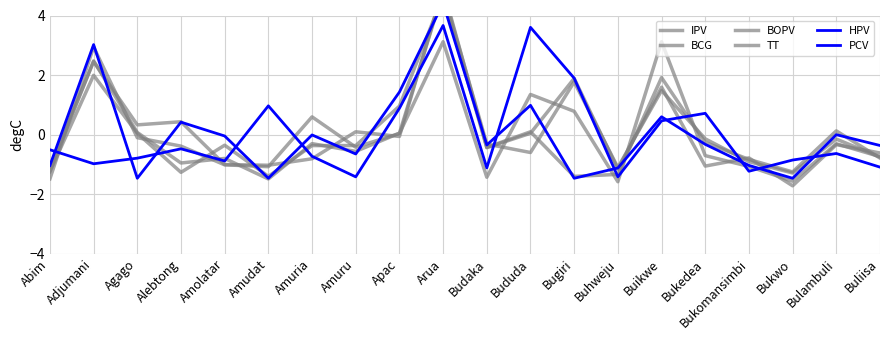

Where do HPV and TT first cross each other?

Abim and Adjumani